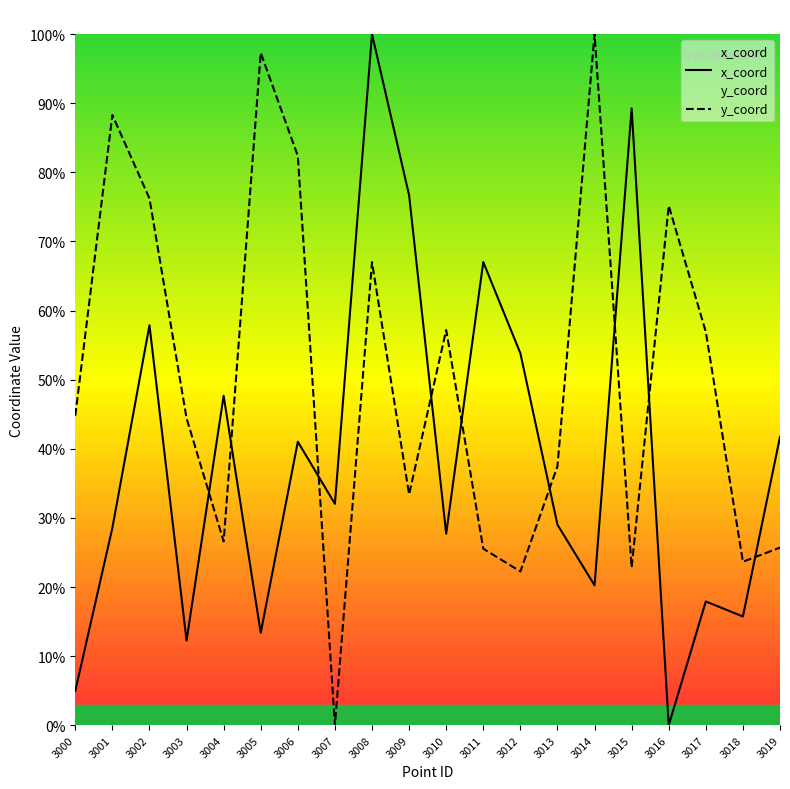

Does the chart have visible grid lines?

No